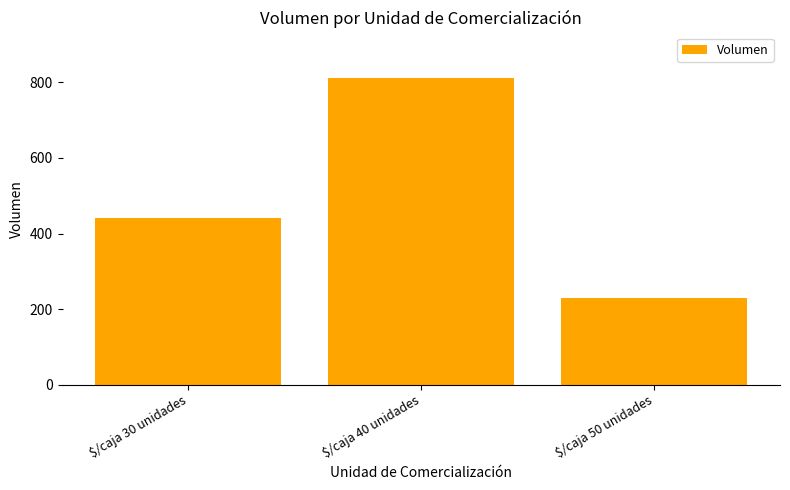

What is the ratio of the value at $/caja 40 unidades to the value at $/caja 50 unidades?

3.5